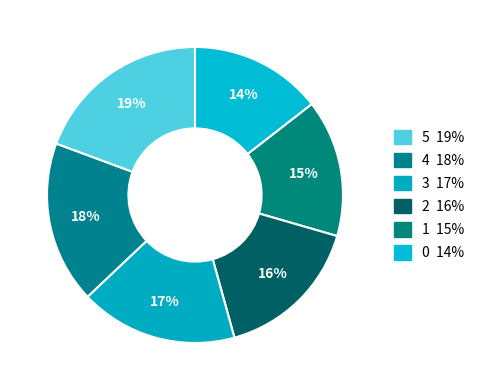

Count the number of slices in the pie.

6